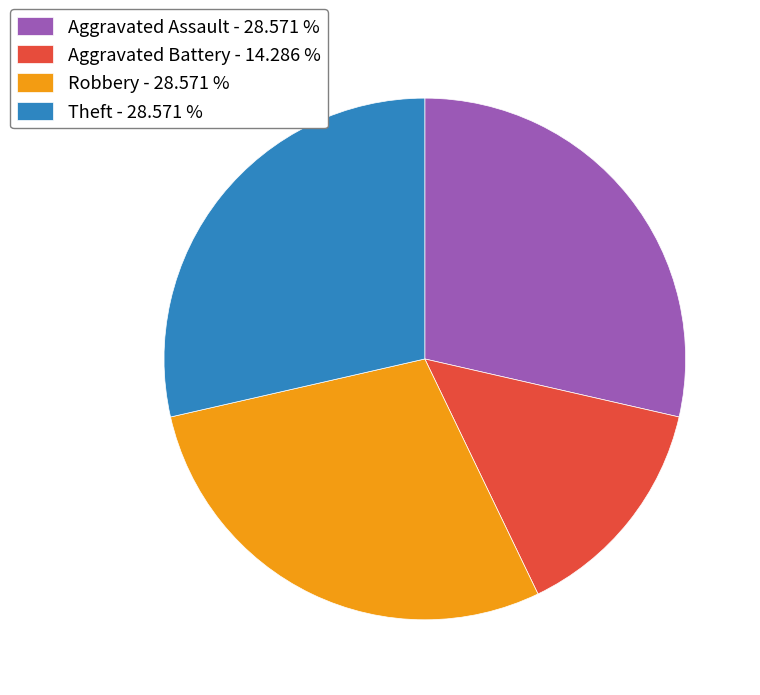

What is the ratio of the value at Aggravated Battery - 14.286 % to the value at Robbery - 28.571 %?

0.5